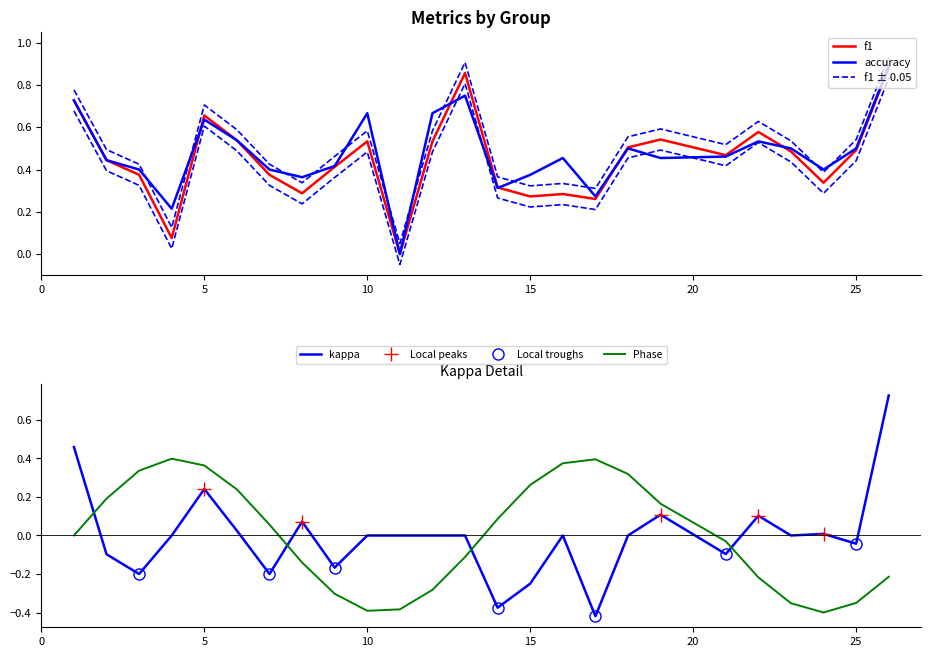

How many times do Phase and kappa cross each other?

4